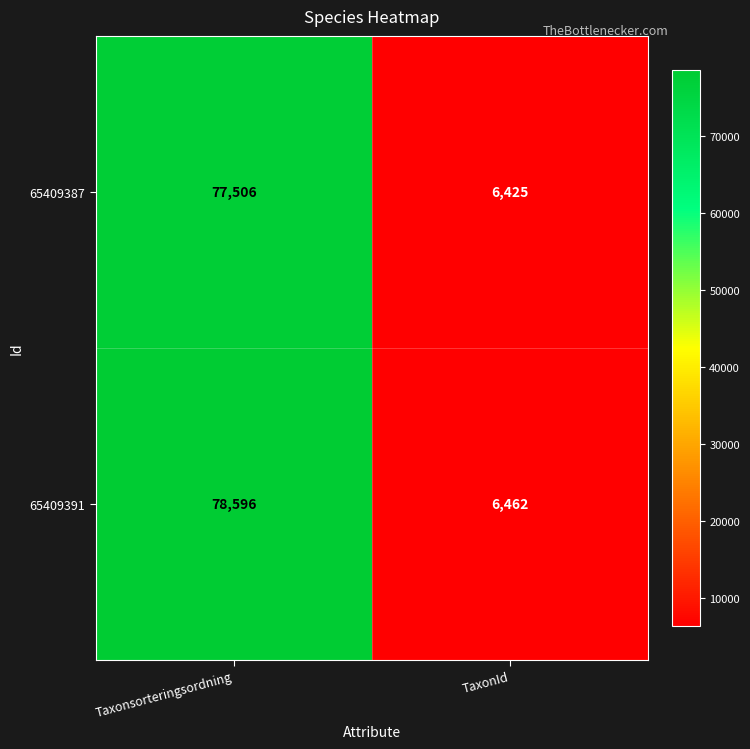

Reading left to right, list all the values displayed in this chart.

65409387: Taxonsorteringsordning=77506	TaxonId=6425
65409391: Taxonsorteringsordning=78596	TaxonId=6462